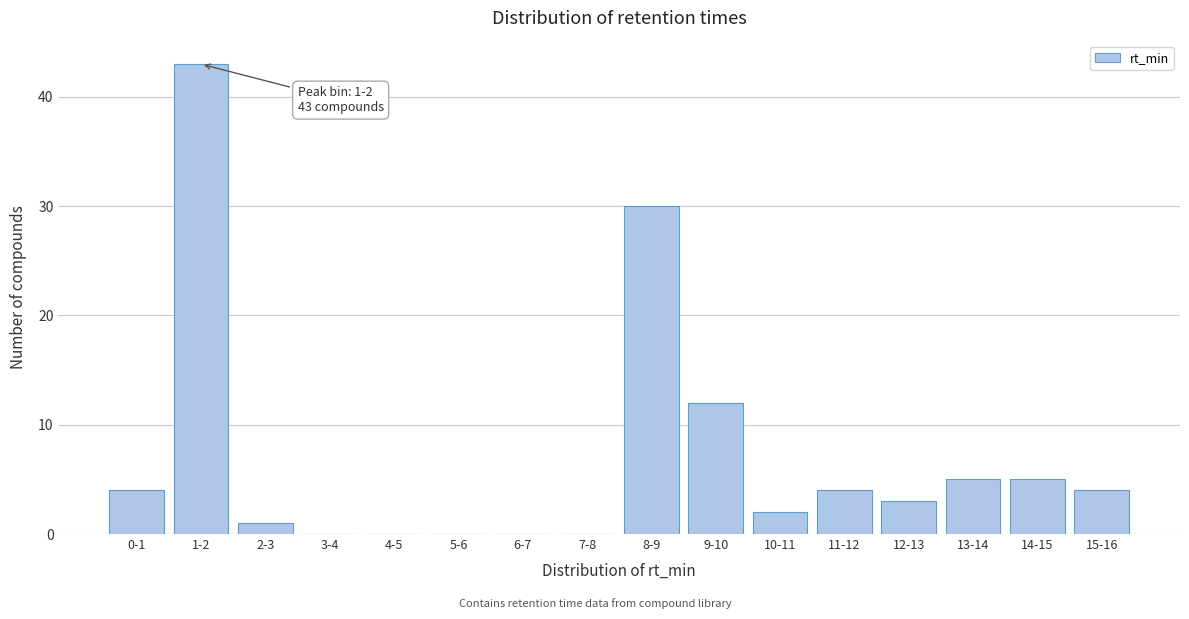

Reading left to right, list all the values displayed in this chart.

0-1=4	1-2=43	2-3=1	3-4=0	4-5=0	5-6=0	6-7=0	7-8=0	8-9=30	9-10=12	10-11=2	11-12=4	12-13=3	13-14=5	14-15=5	15-16=4